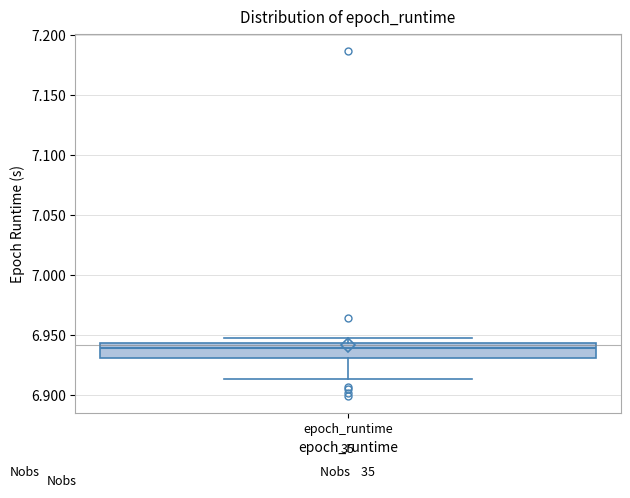

Where does the median line of the box for epoch_runtime sit on the y-axis? The values are not printed on the chart, so give them approximately, as read against the axis.

6.940